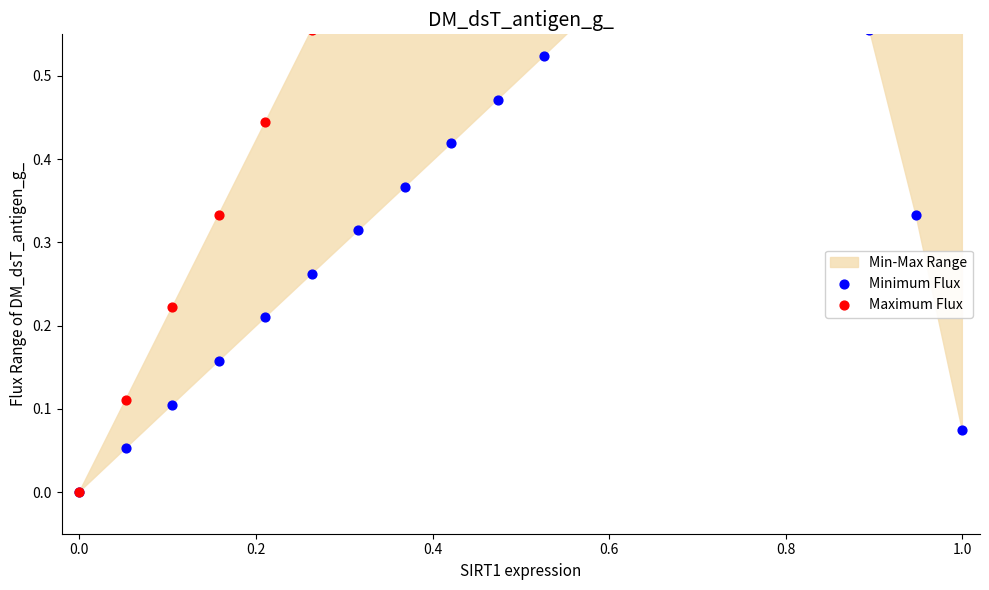

Which series has the largest total across all categories?

Maximum Flux